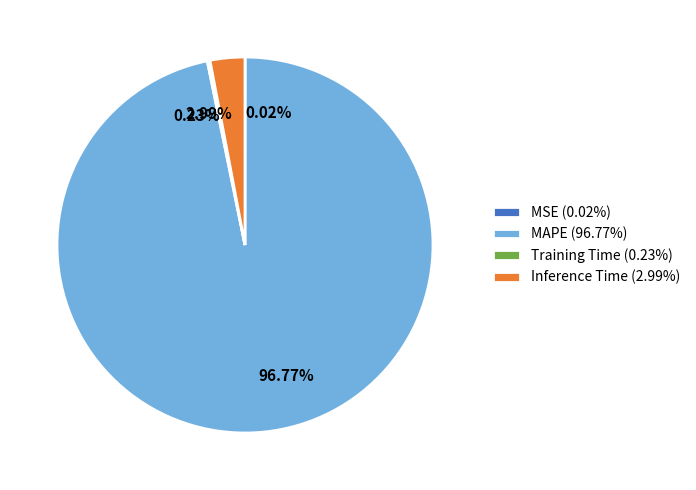

Is there a majority slice in this chart?

Yes